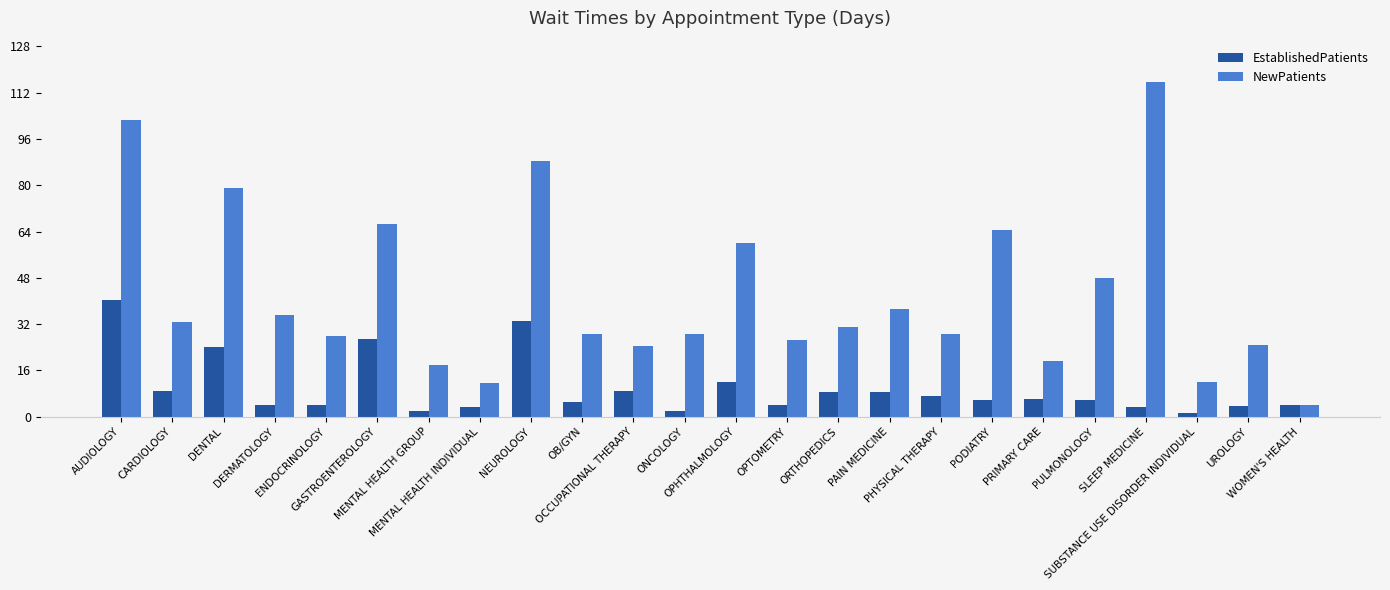

What is the maximum value for EstablishedPatients?

40.3